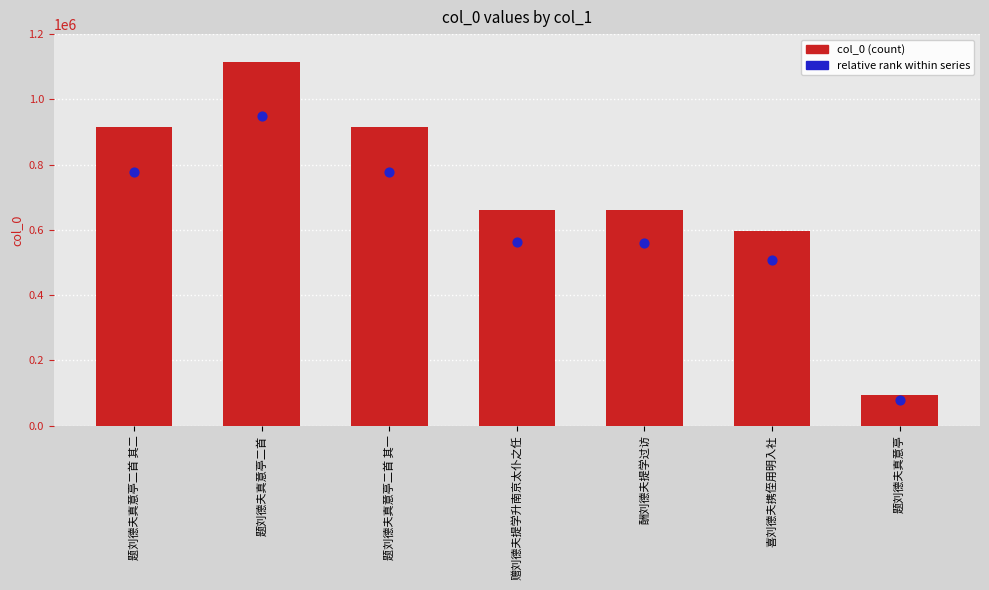

Is the value of relative rank within series at 题刘德夫真意亭二首 其一 greater than the value of col_0 (count) at 题刘德夫真意亭?

Yes